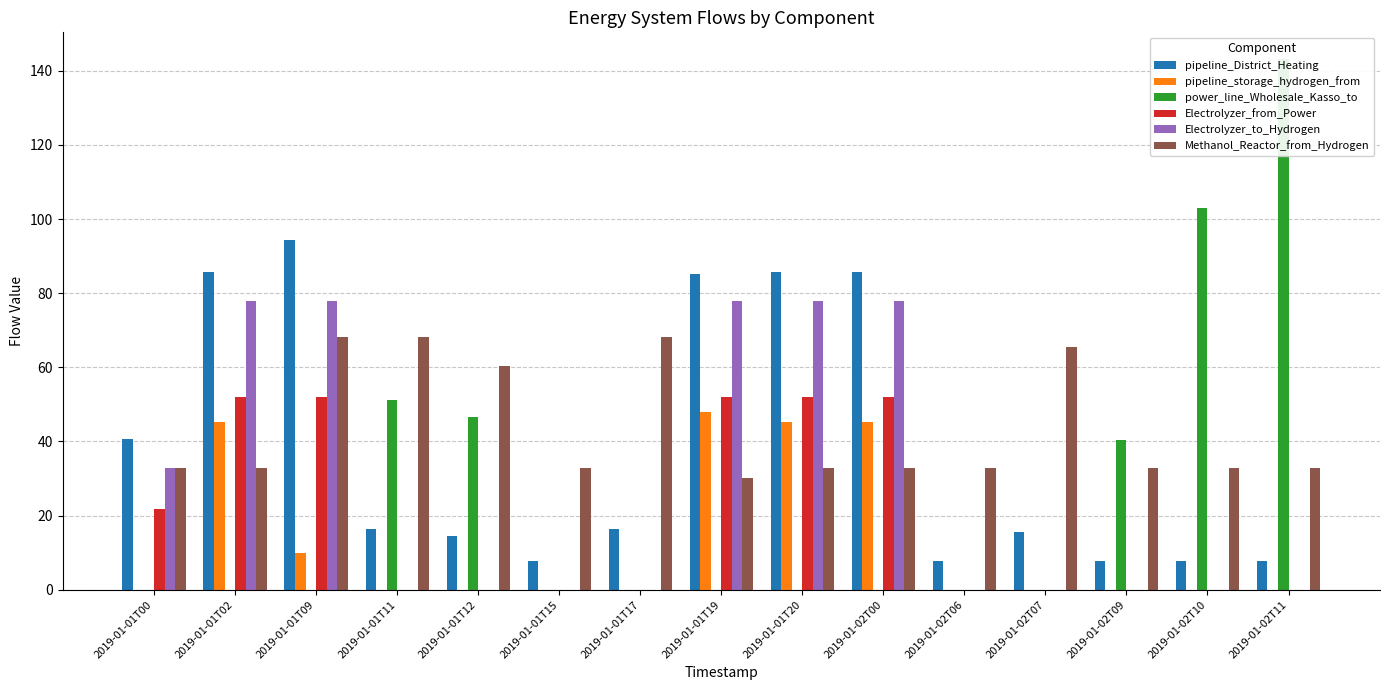

What is the label of the 7th bar from the right?

2019-01-01T20